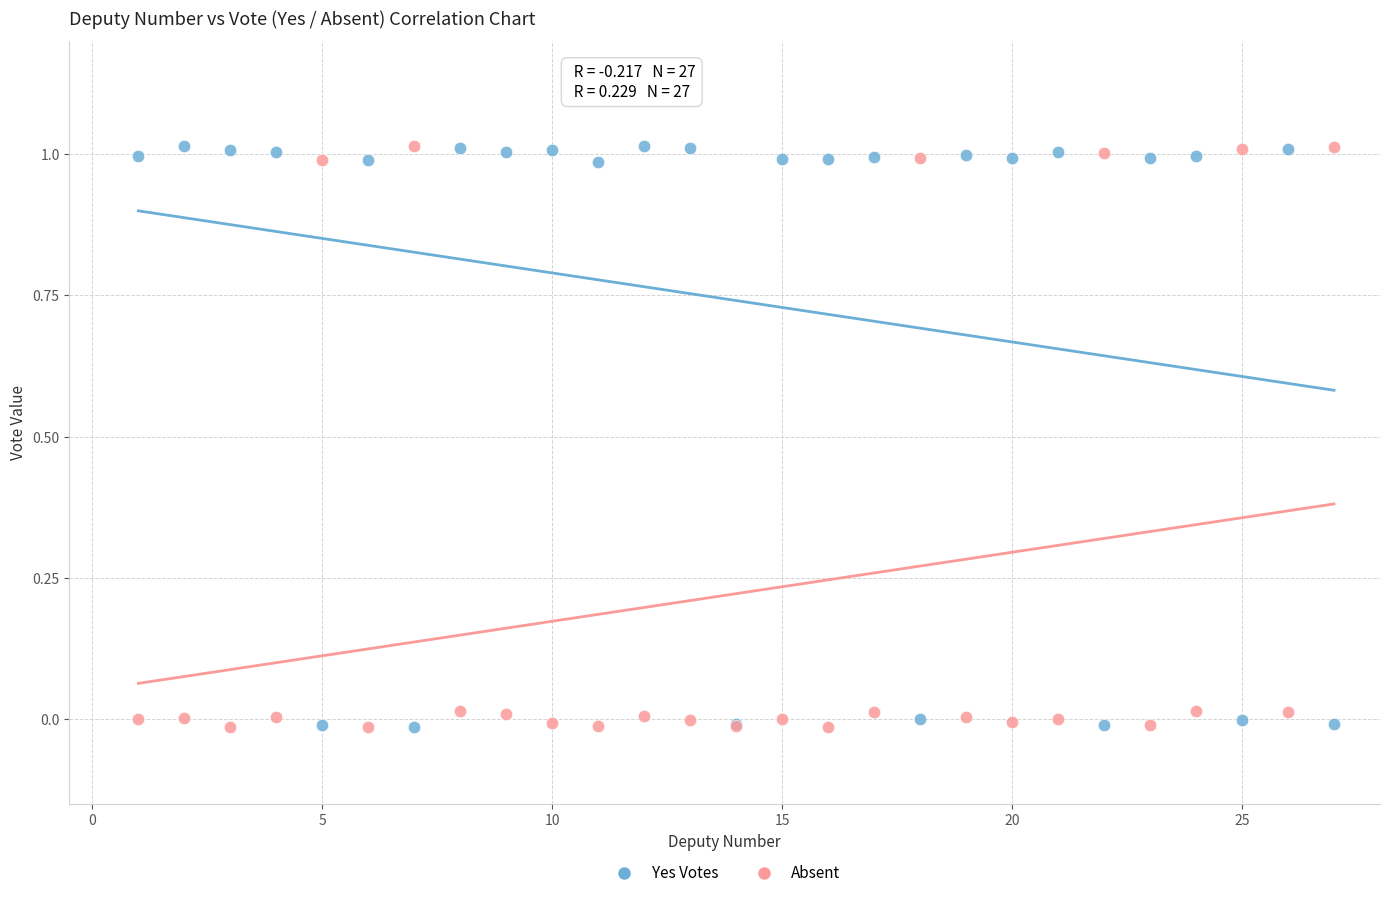

What is the X range (max minus min) for the scatter plot?

26.0